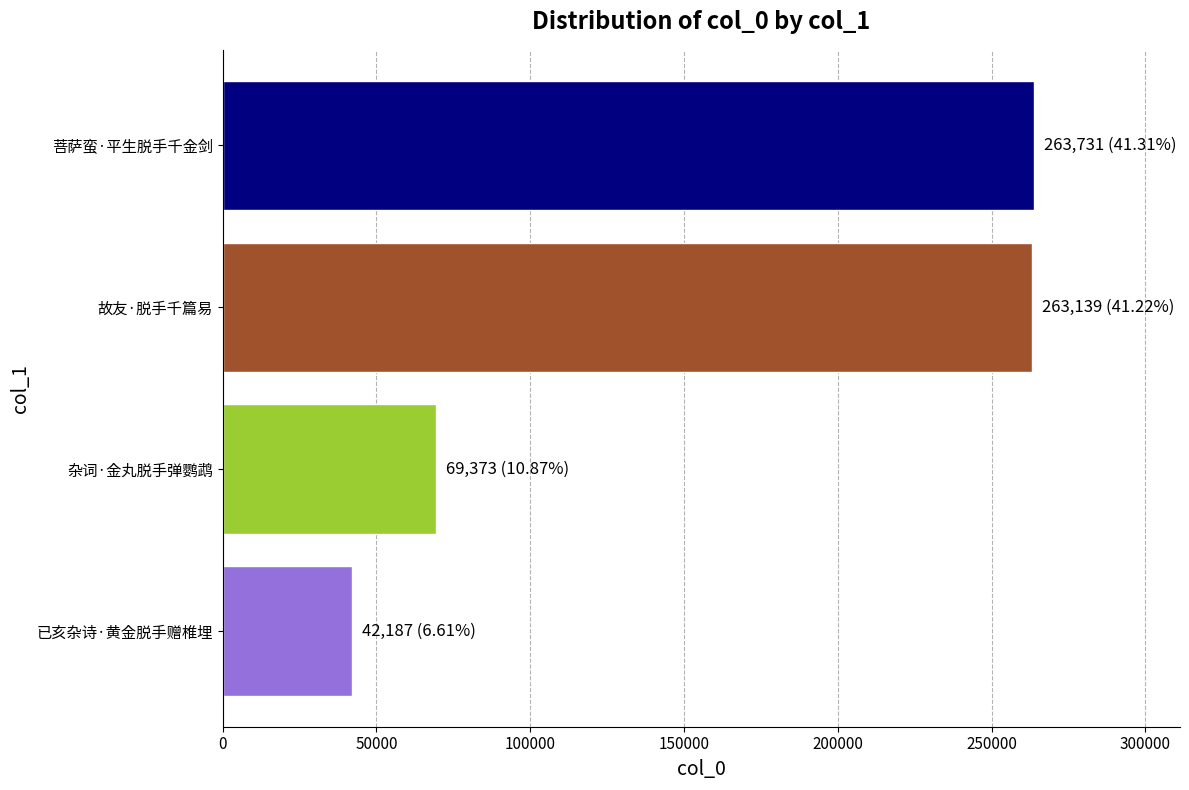

What is the ratio of the value at 杂词·金丸脱手弹鹦鹉 to the value at 故友·脱手千篇易?

0.3